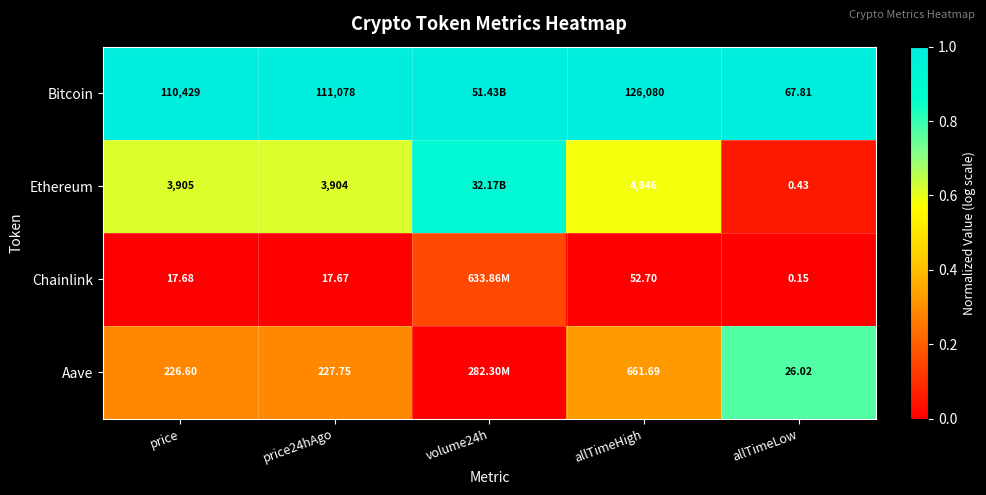

Rank the series at price from lowest to highest value.

Chainlink, Aave, Ethereum, Bitcoin